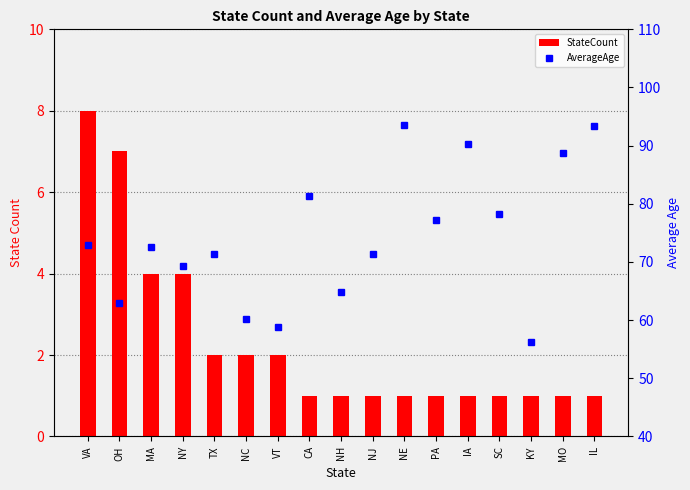

How many data points in StateCount are above 1?

7